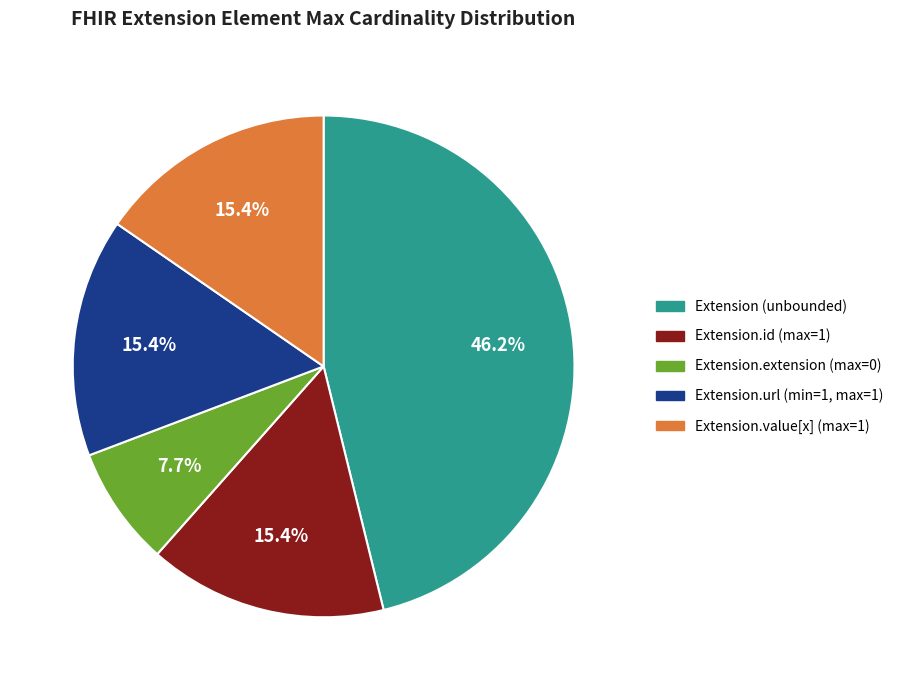

Does any single category account for the majority?

No